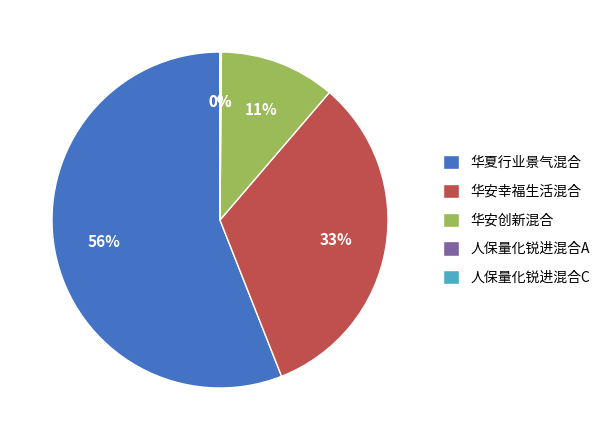

To the nearest percent, what percentage of the pie is 华安幸福生活混合?

33%